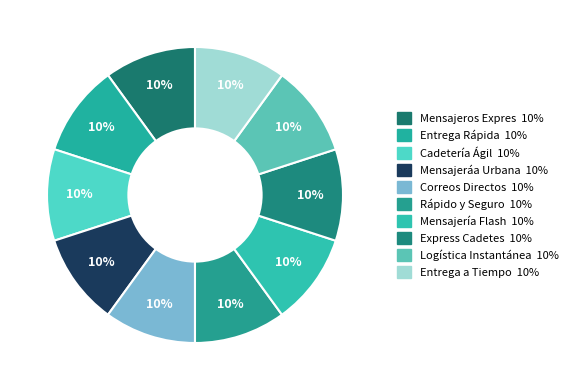

How many segments does this pie chart have?

10